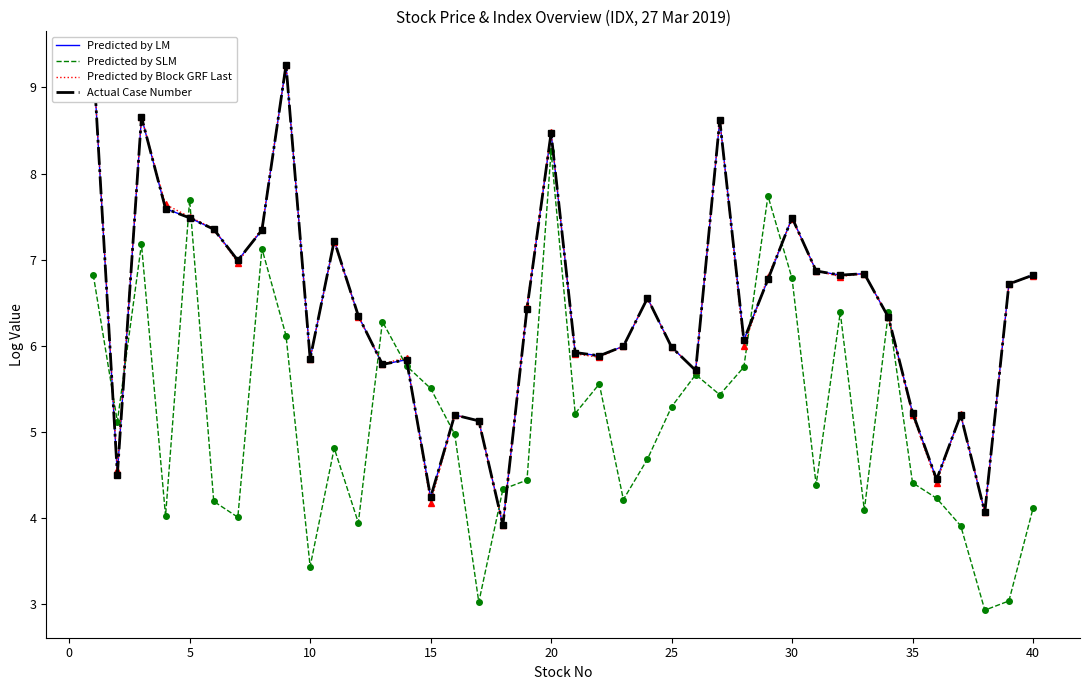

What is the value of the Actual Case Number point at the 38th from the left?

4.1